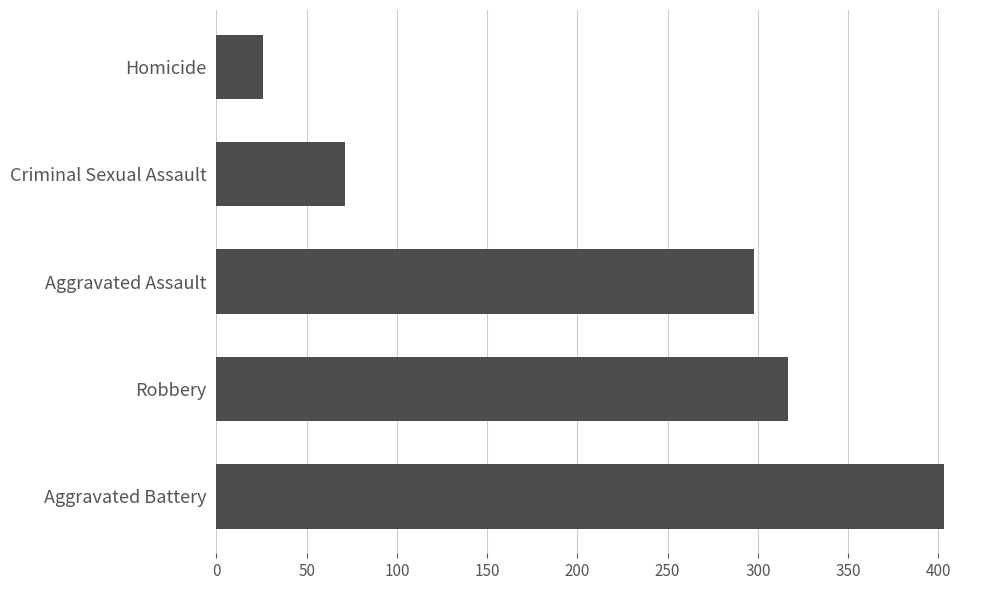

Read the value at Robbery.

317